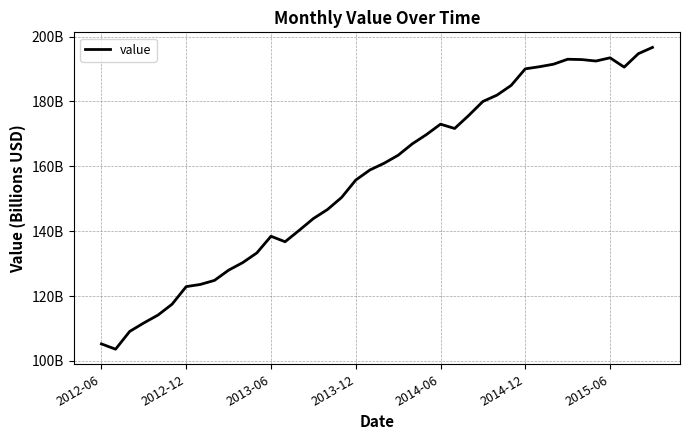

Does the chart display data point markers on the line(s)?

No